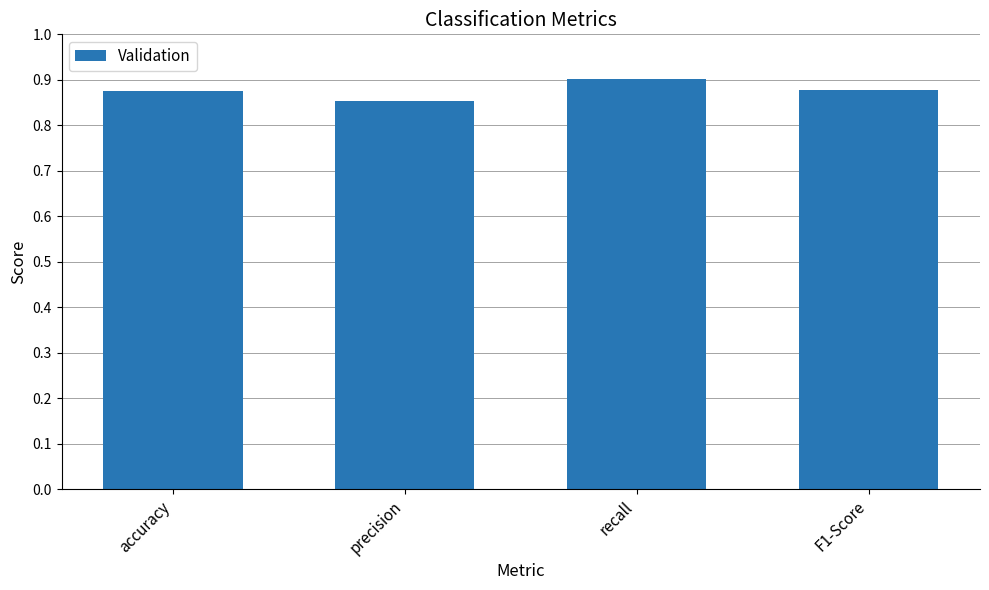

At which category does the chart reach its peak across all series?

recall